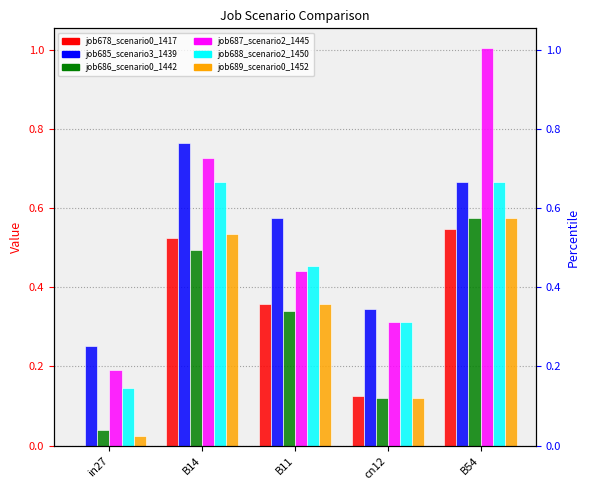

Is it true that job686_scenario0_1442 equals 0.5 at B14?

True